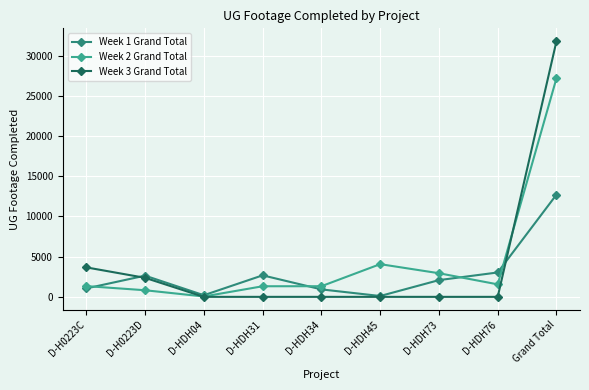

True or false: Week 2 Grand Total has a value of 1556 at D-HDH76.

True